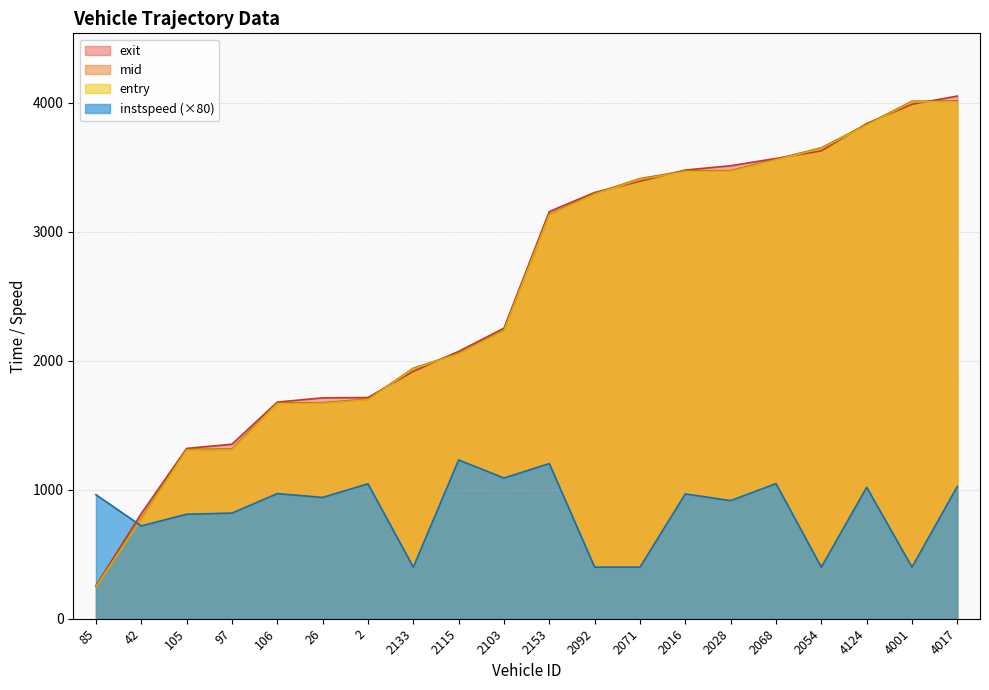

What is the value of the mid point at the 4th from the left?

1315.3